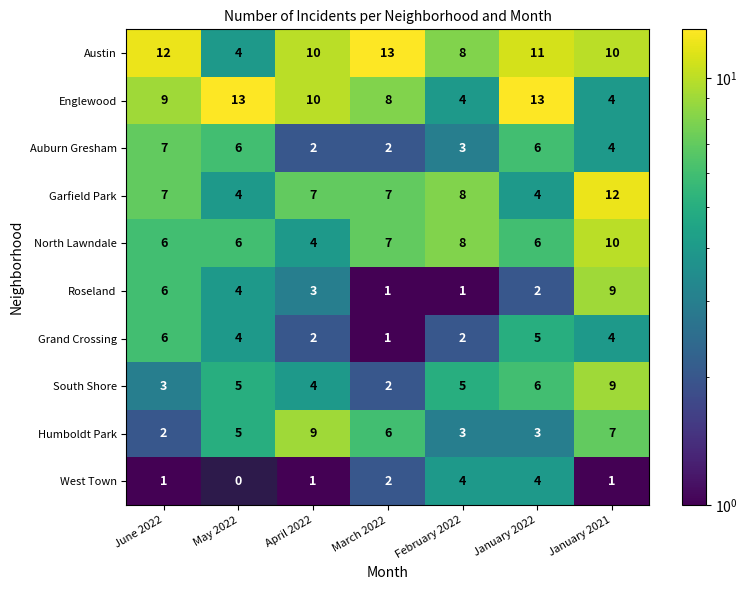

What is the difference between the maximum and minimum values in the Roseland series?

8